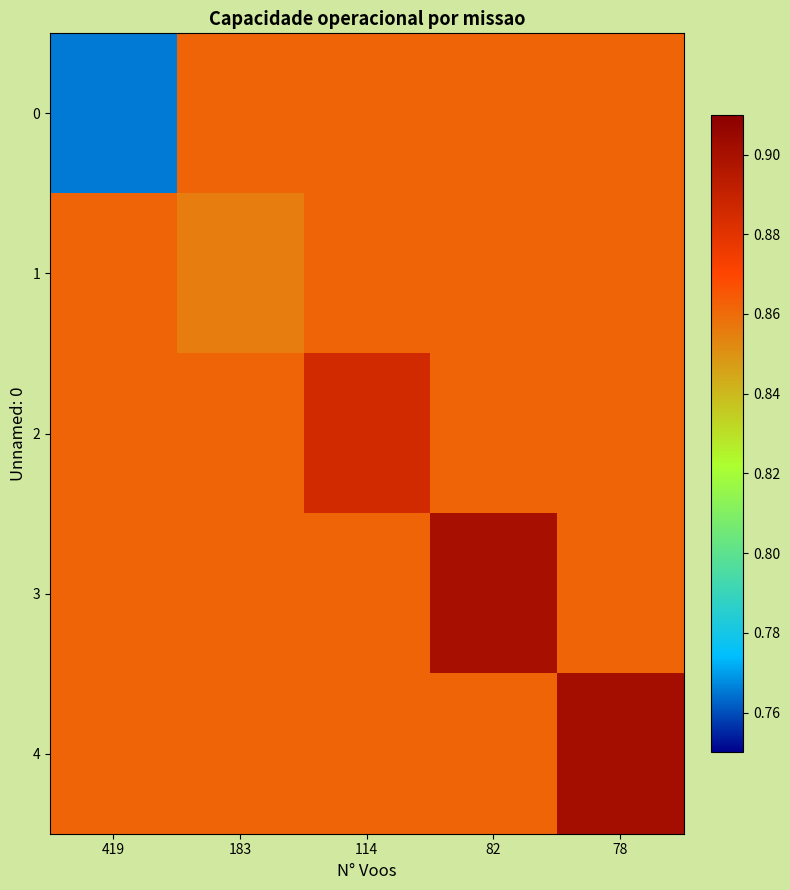

Reading right to left, list all the values displayed in this chart.

0: 78=0.9	82=0.9	114=0.9	183=0.9	419=0.8
1: 78=0.9	82=0.9	114=0.9	183=0.9	419=0.9
2: 78=0.9	82=0.9	114=0.9	183=0.9	419=0.9
3: 78=0.9	82=0.9	114=0.9	183=0.9	419=0.9
4: 78=0.9	82=0.9	114=0.9	183=0.9	419=0.9